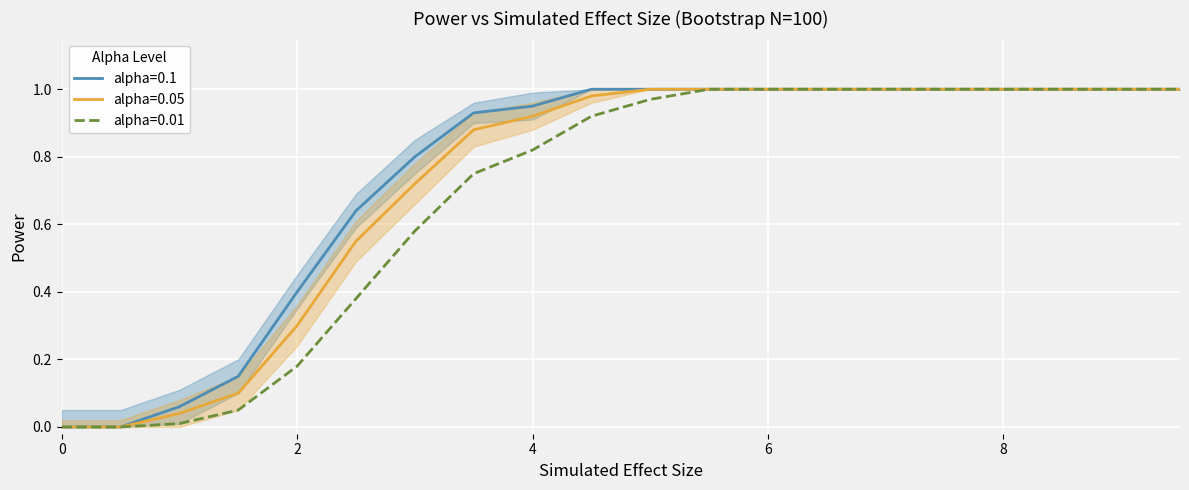

At which category is the sum across all series the highest?

5.5